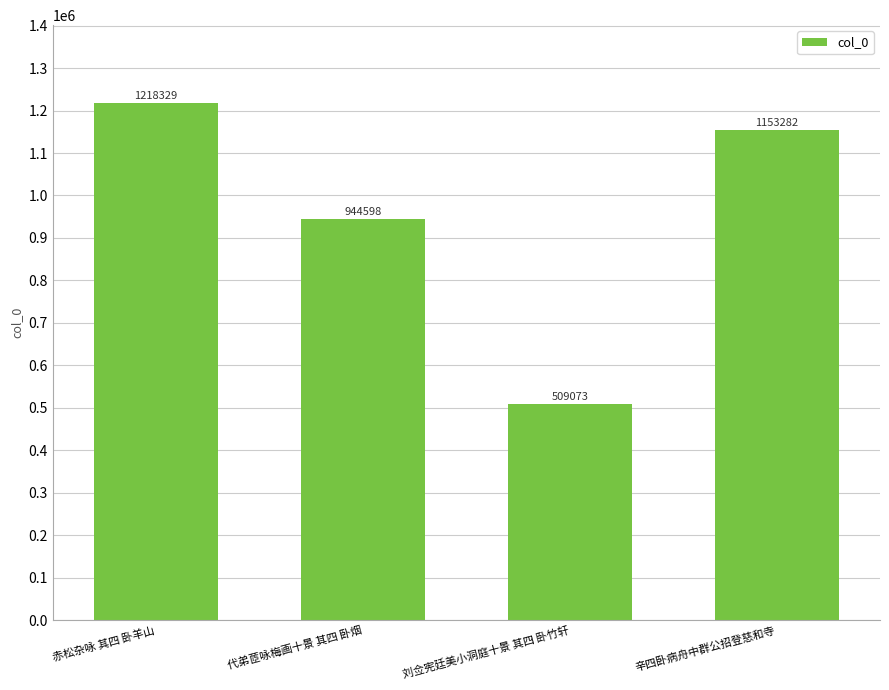

Is it true that the value at 辛四卧病舟中群公招登慈和寺 is 1546310?

False